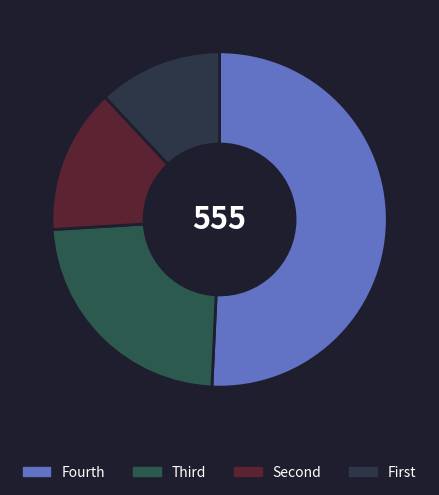

Count the number of slices in the pie.

4